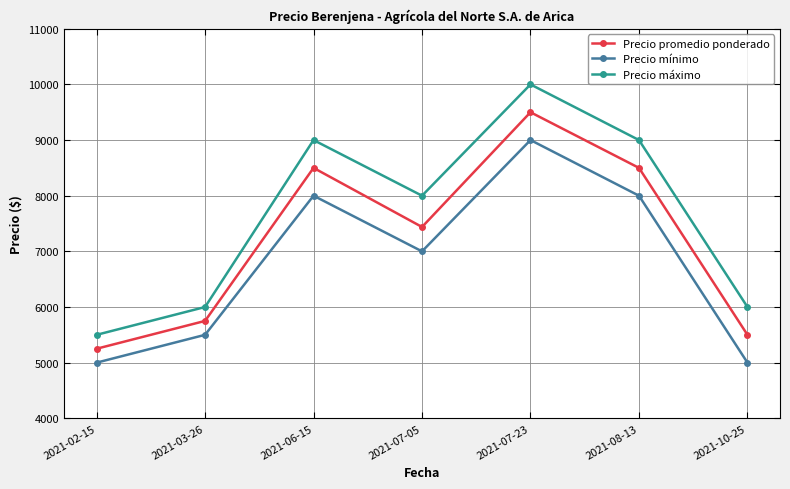

At 2021-06-15, list the series in order from smallest to largest.

Precio mínimo, Precio promedio ponderado, Precio máximo